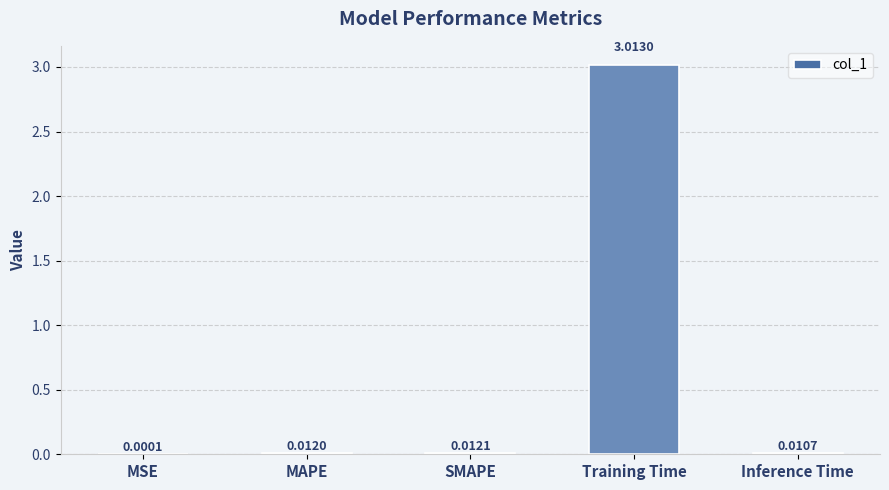

What is the sum of all values?

3.0